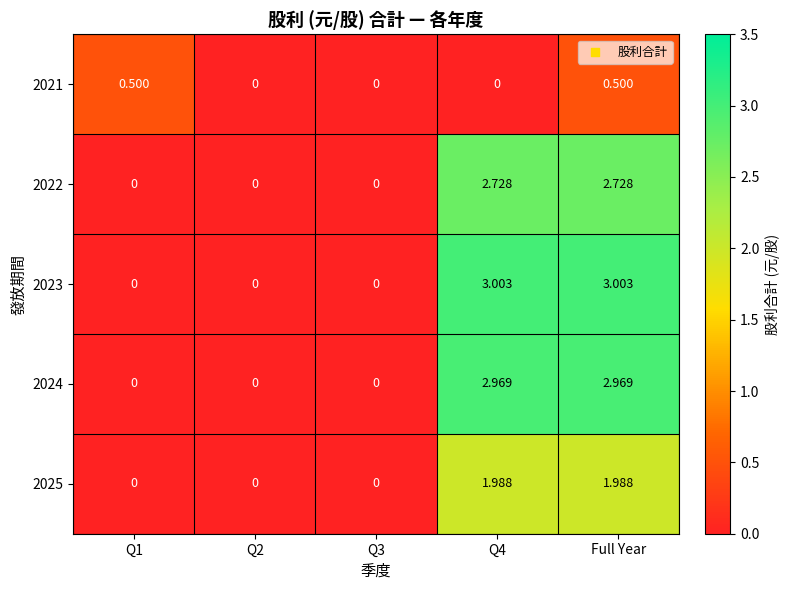

Count the number of data series in this chart.

5